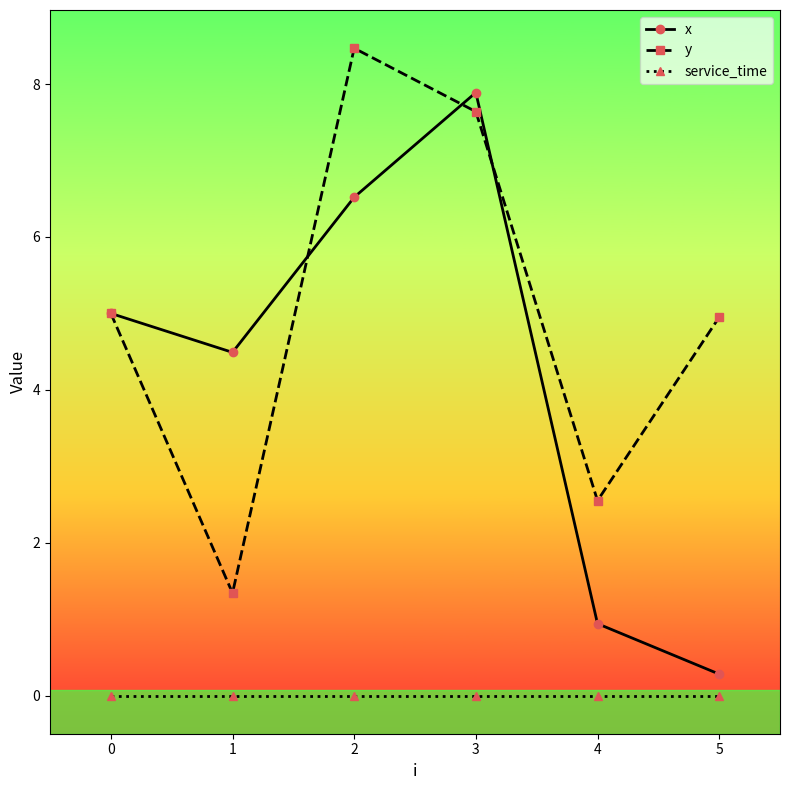

True or false: service_time and x intersect in this chart.

False